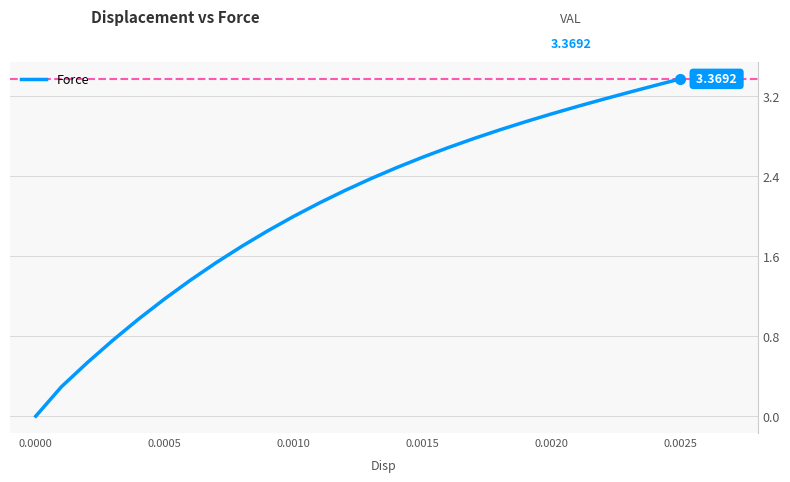

What is the difference between the maximum and minimum values?

3.4